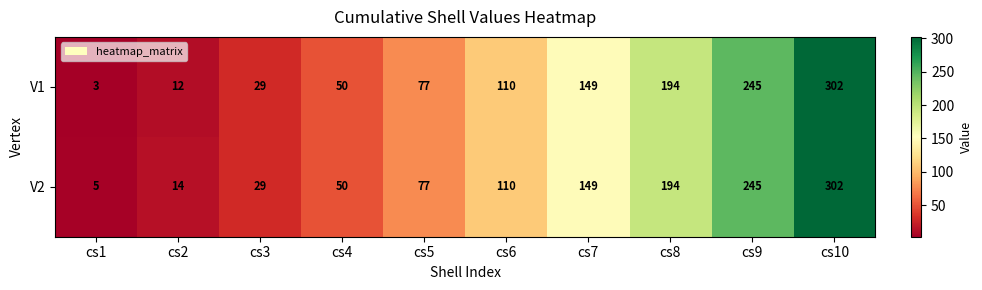

The V1 series shows 19 at cs3. True or false?

False